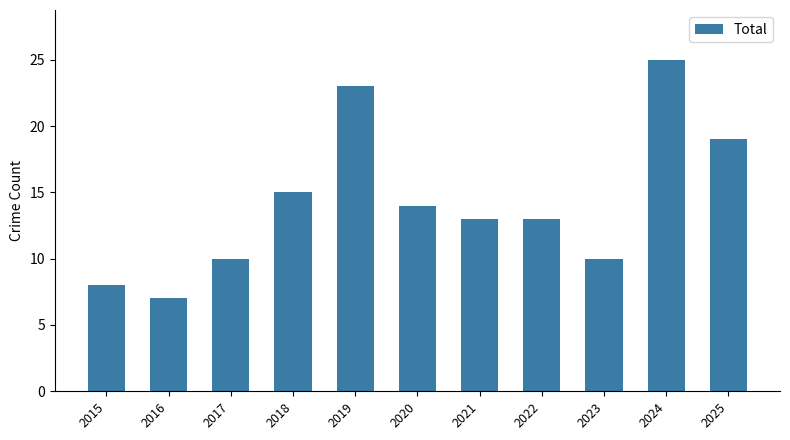

The value at 2024 is 44. True or false?

False